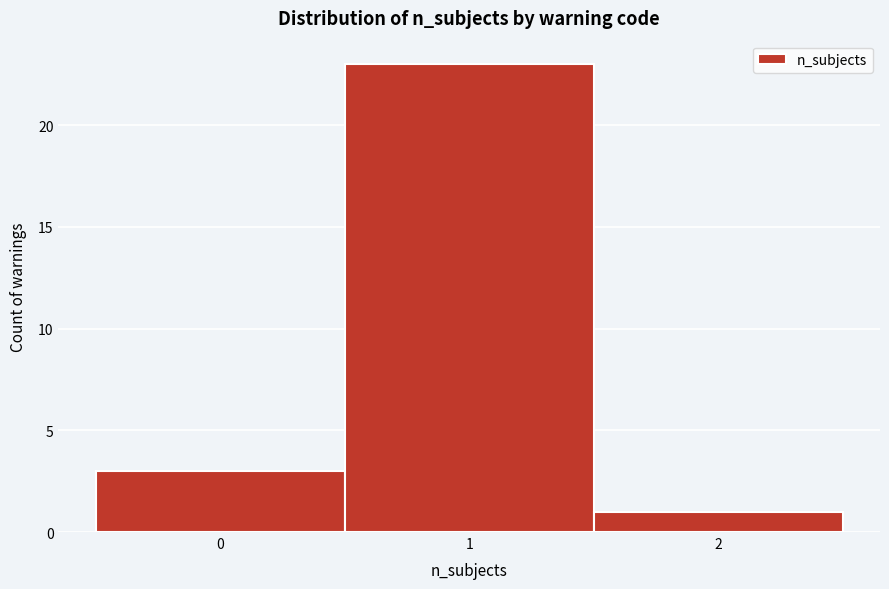

Reading left to right, list all the values displayed in this chart.

3	23	1